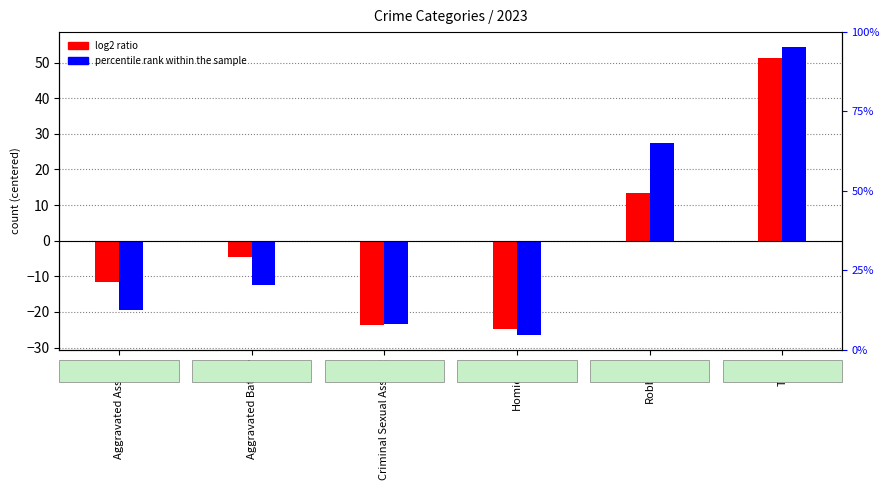

What is the maximum value shown in the chart?

54.5